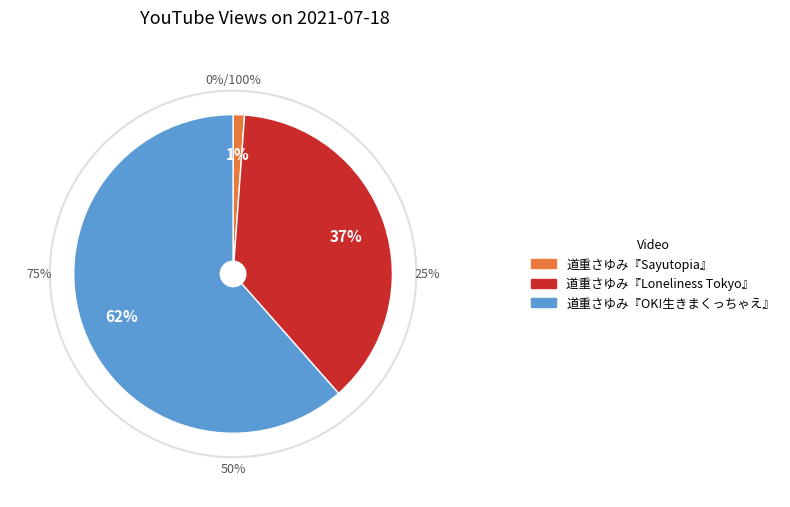

How many segments does this pie chart have?

3